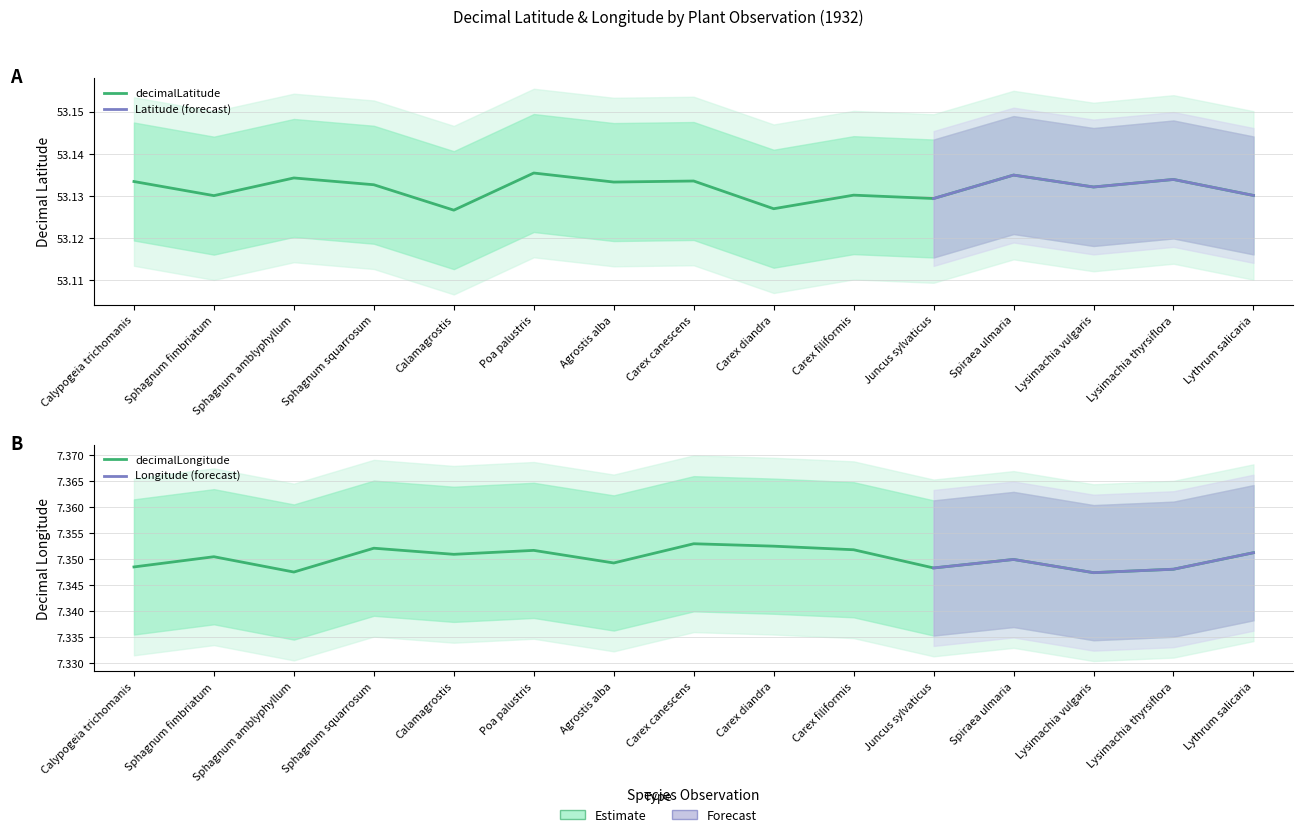

What is the value of the decimalLatitude point at the 10th from the left?

53.1